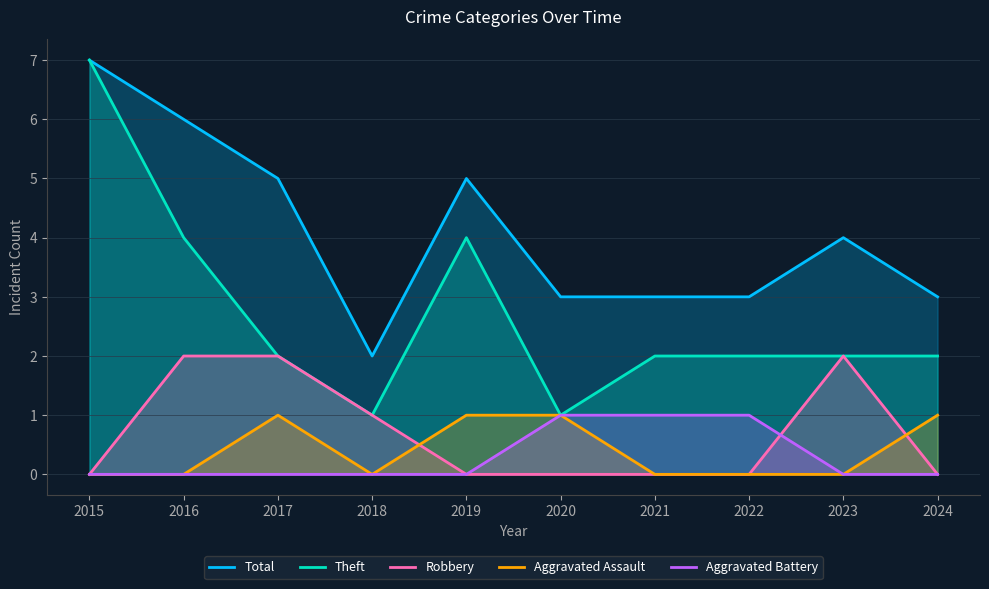

How many Theft values are between 2 and 4?

7